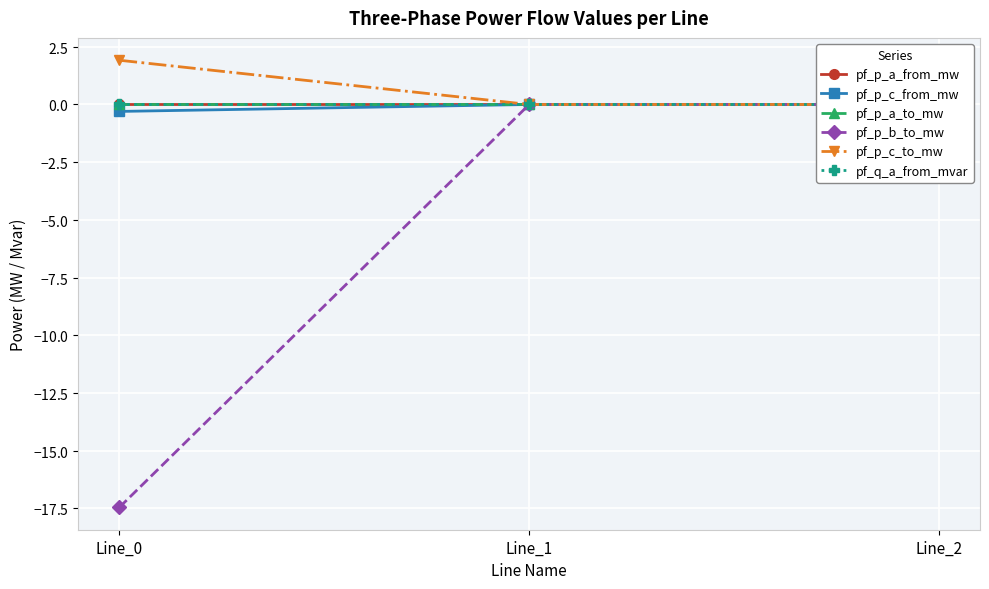

Reading right to left, list all the values displayed in this chart.

pf_p_a_from_mw: Line_2=-0.0	Line_1=-0.0	Line_0=-0.0
pf_p_c_from_mw: Line_2=0.0	Line_1=0.0	Line_0=-0.3
pf_p_a_to_mw: Line_2=0.0	Line_1=0.0	Line_0=0.0
pf_p_b_to_mw: Line_2=-0.0	Line_1=-0.0	Line_0=-17.5
pf_p_c_to_mw: Line_2=-0.0	Line_1=-0.0	Line_0=1.9
pf_q_a_from_mvar: Line_2=-0.0	Line_1=-0.0	Line_0=0.0